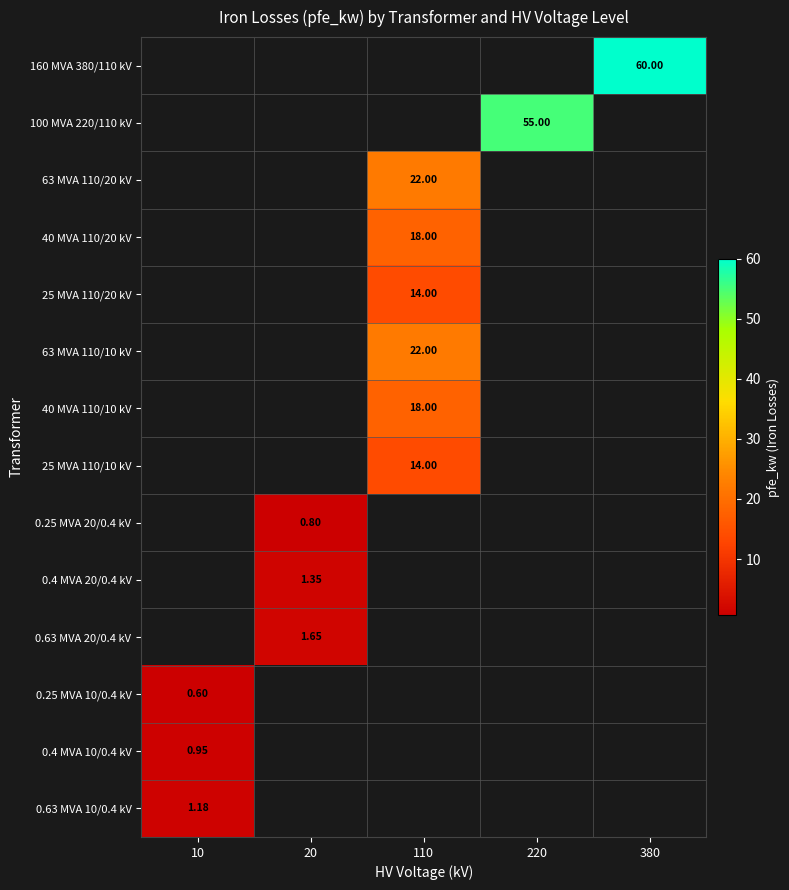

The value of 0.63 MVA 10/0.4 kV at 10 is 1.2. True or false?

True